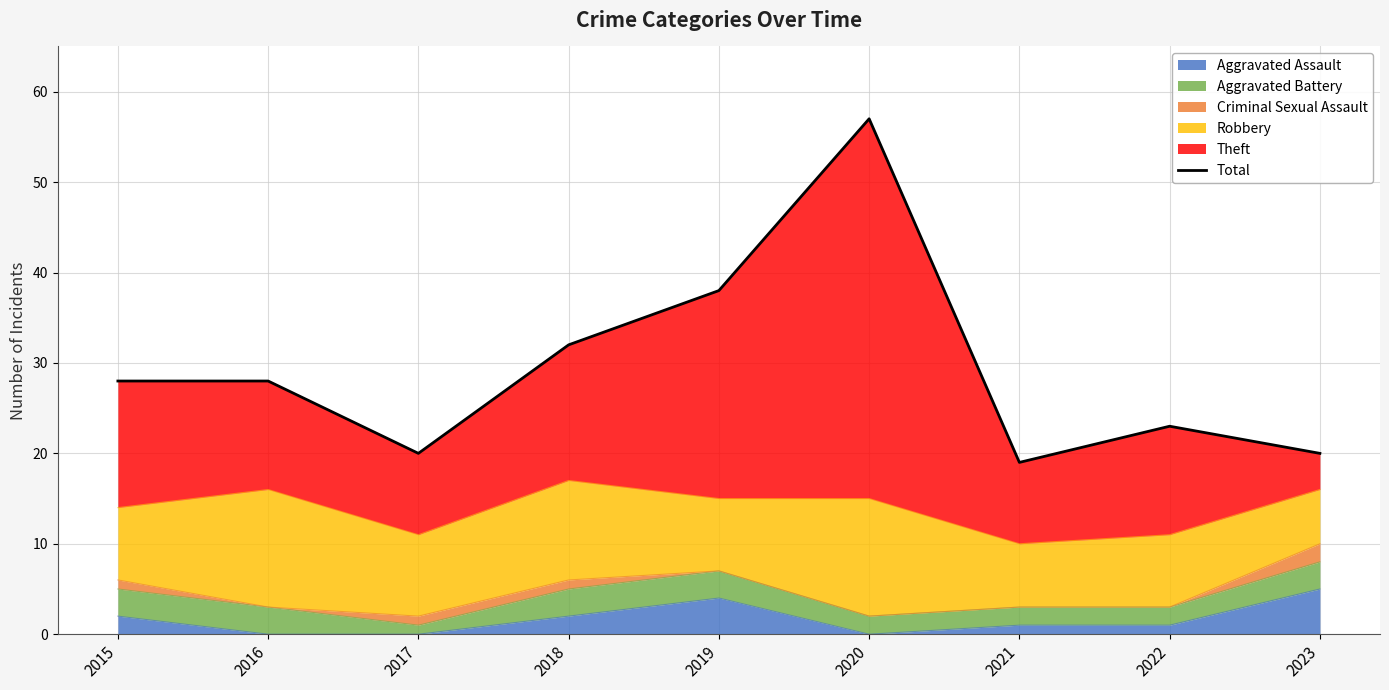

How many interior local valleys (lower than both neighbors) does the data have?

2